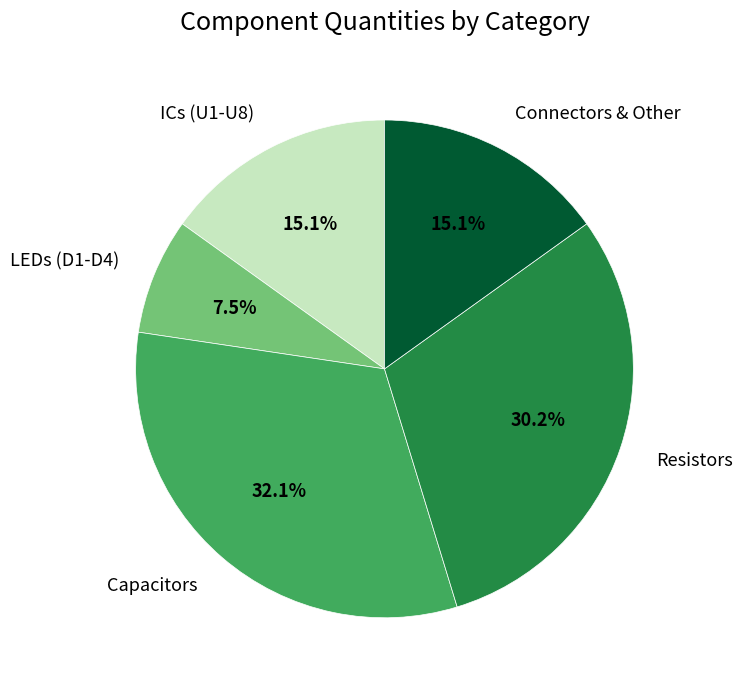

Which category has the biggest portion of the pie?

Capacitors